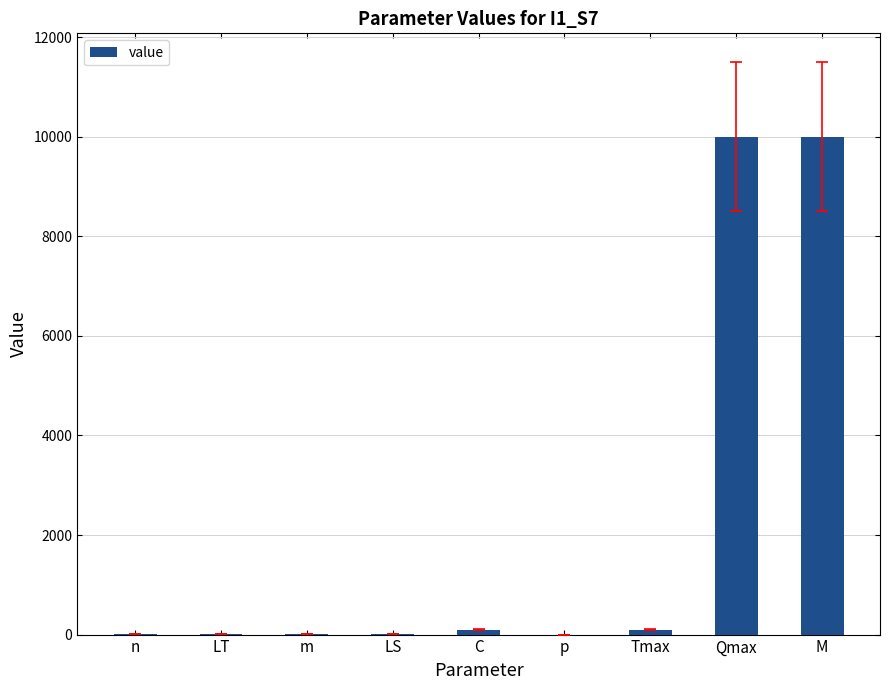

Is it true that the value at Qmax is 6961?

False